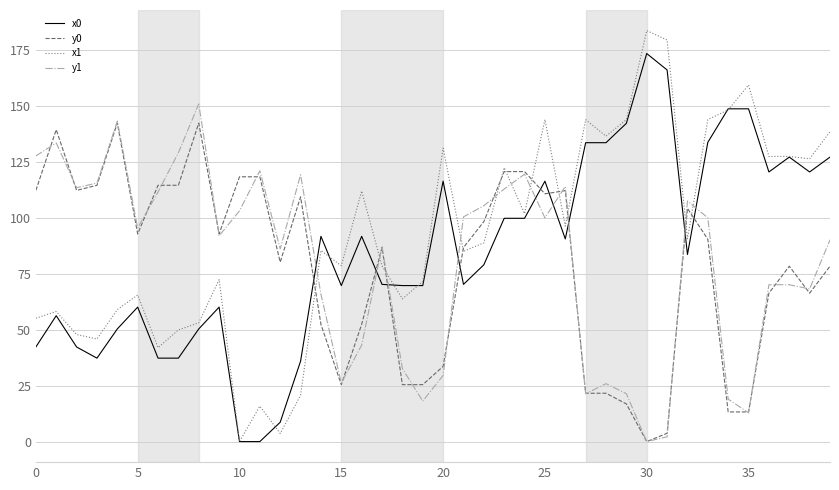

What is the maximum value shown in the chart?

183.7